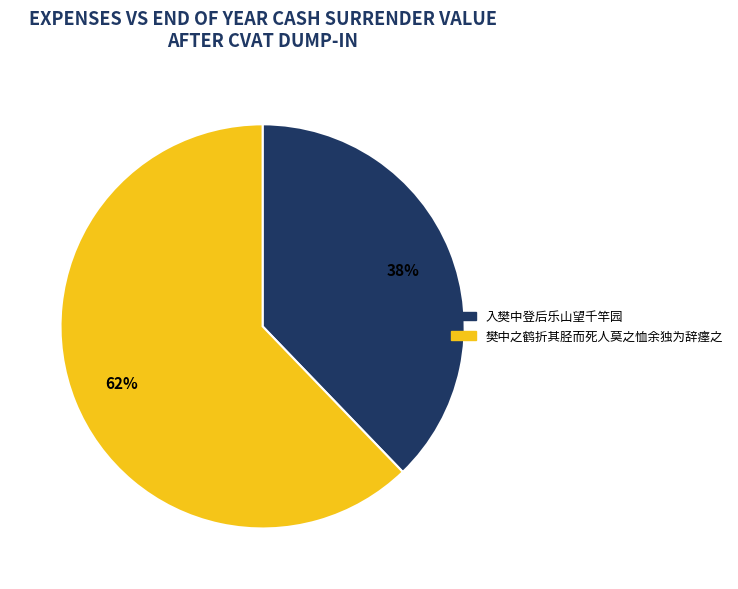

Which slice is the largest?

樊中之鹤折其胫而死人莫之恤余独为辞瘗之